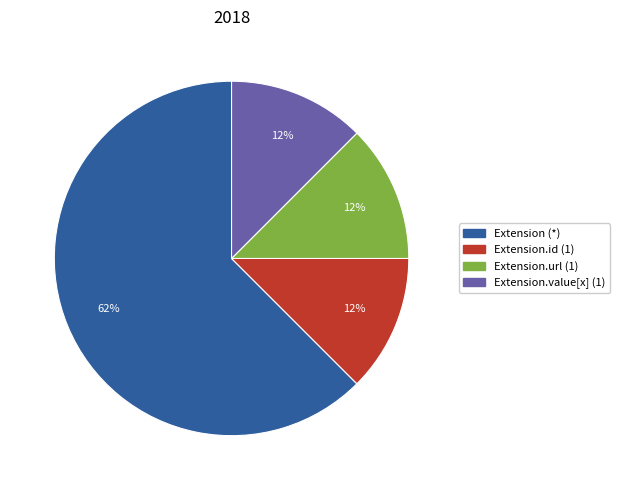

To the nearest percent, what is the average slice percentage?

25%